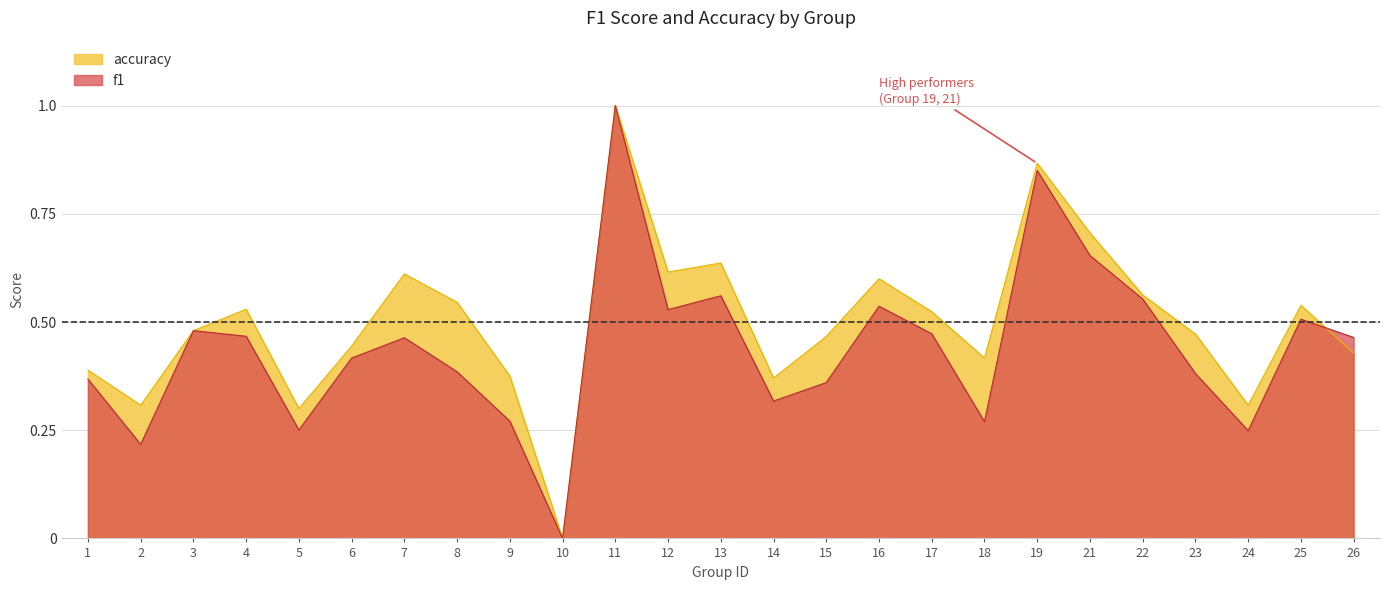

Reading right to left, list all the values displayed in this chart.

f1: 0.5	0.5	0.2	0.4	0.6	0.7	0.8	0.3	0.5	0.5	0.4	0.3	0.6	0.5	1.0	0.0	0.3	0.4	0.5	0.4	0.3	0.5	0.5	0.2	0.4
accuracy: 0.4	0.5	0.3	0.5	0.6	0.7	0.9	0.4	0.5	0.6	0.5	0.4	0.6	0.6	1.0	0.0	0.4	0.5	0.6	0.4	0.3	0.5	0.5	0.3	0.4